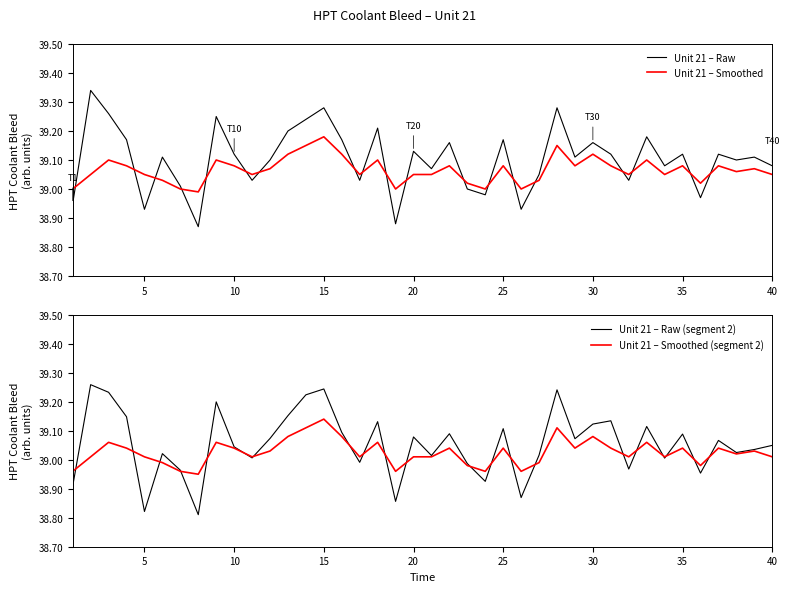

In Unit 21 – Raw (segment 2), how many points are higher than both neighbors (excluding endpoints)?

13